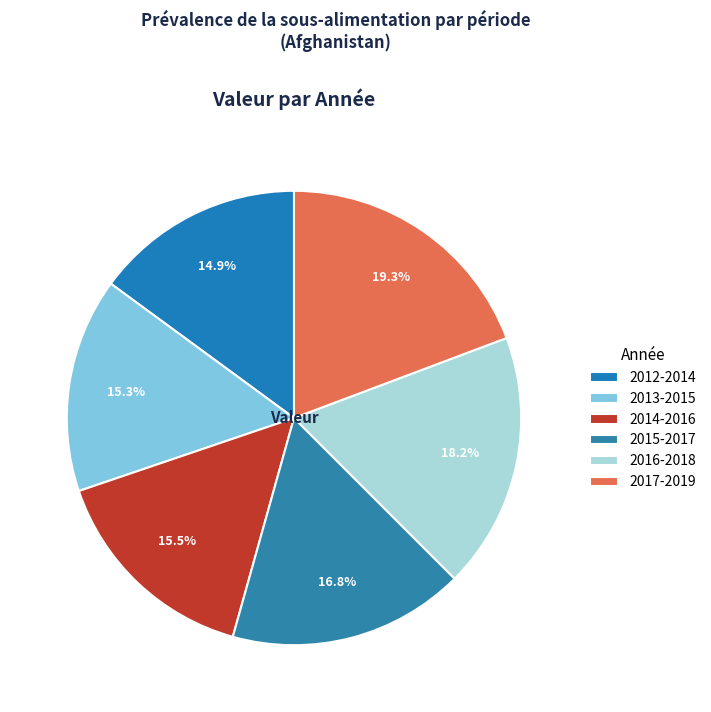

Approximately how many times larger is the value at 2014-2016 compared to 2017-2019?

0.8